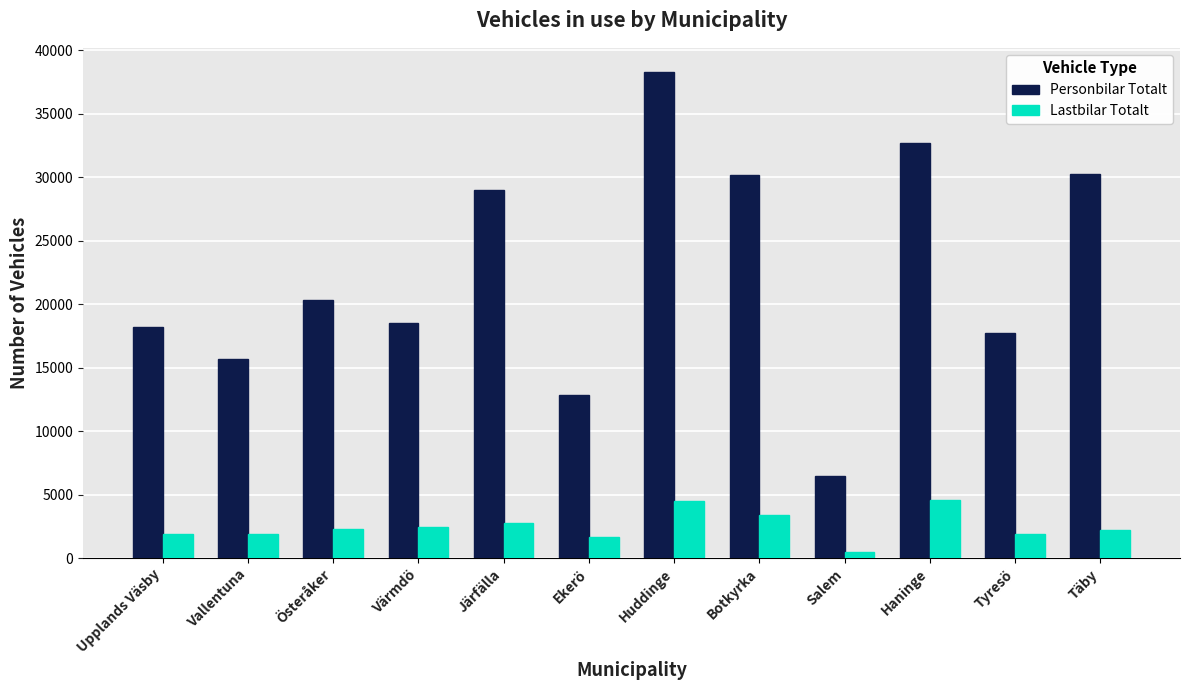

What are all the series names shown in the legend?

Personbilar Totalt, Lastbilar Totalt